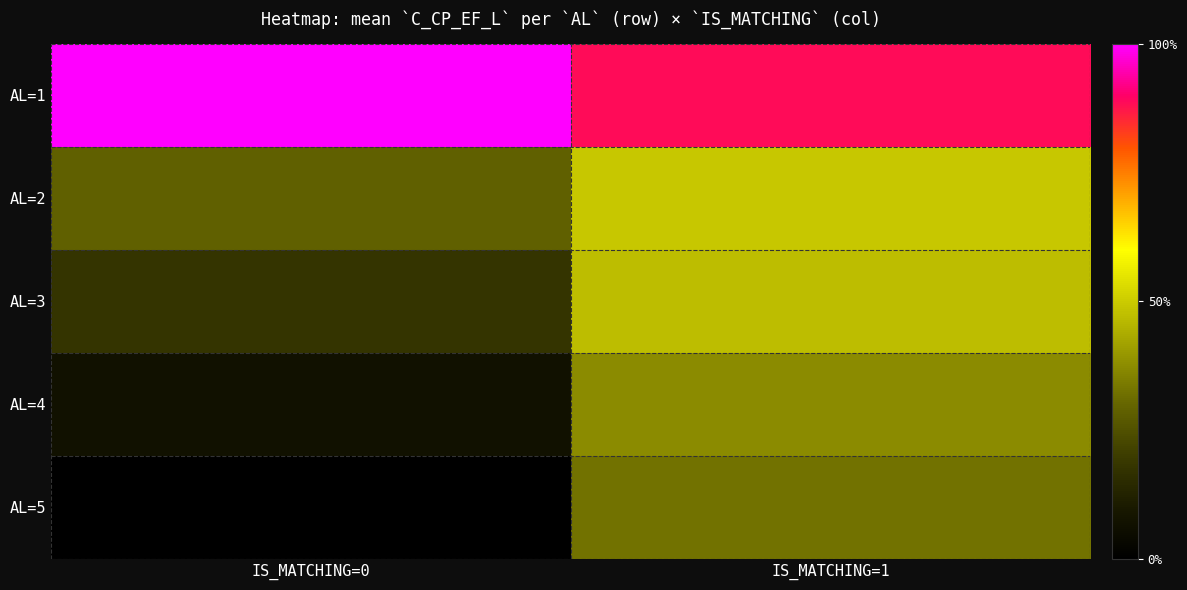

Between IS_MATCHING=1 and IS_MATCHING=0, which is larger?

IS_MATCHING=0